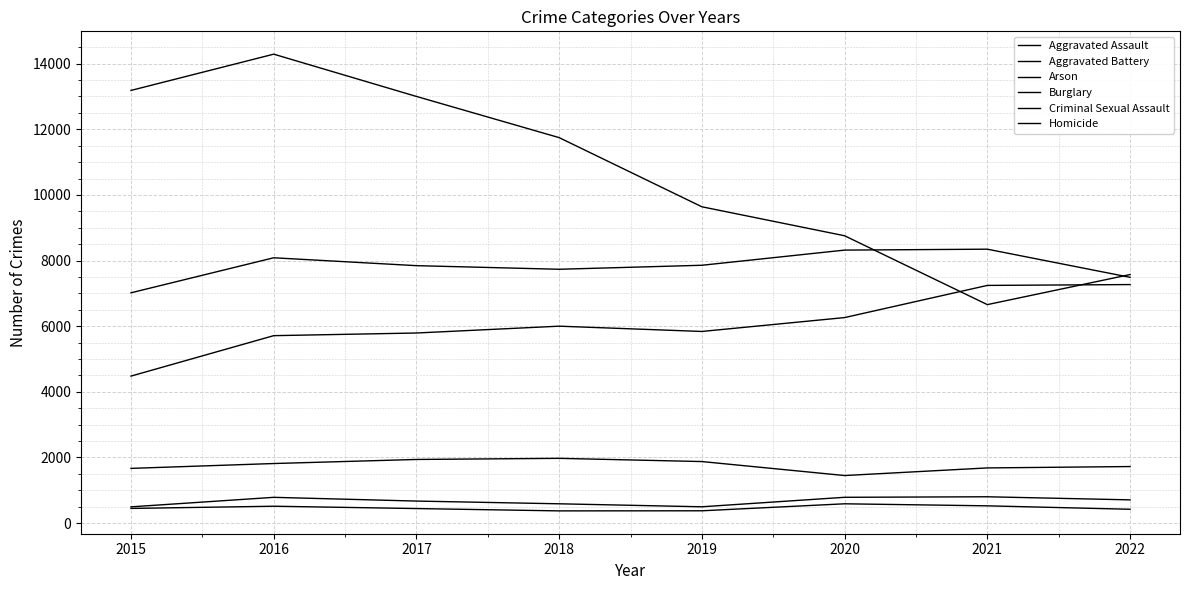

Does the chart have visible grid lines?

Yes